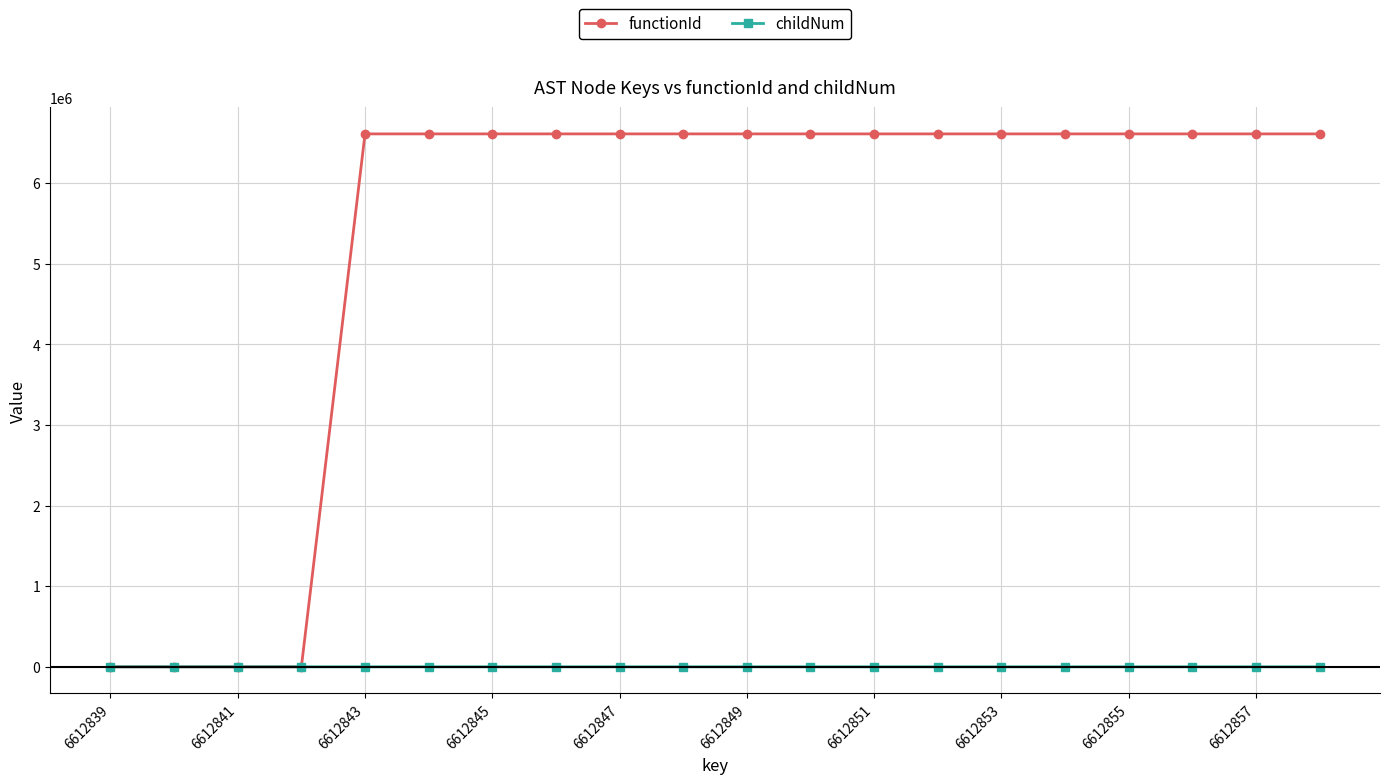

At how many categories does at least one series exceed 2692043?

16